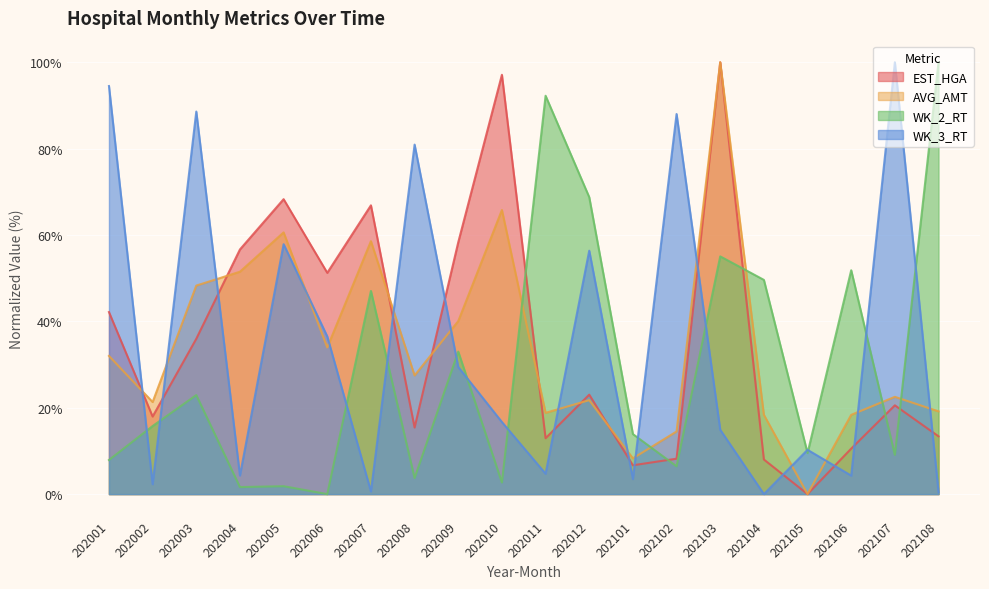

What is the maximum value shown in the chart?

100.0